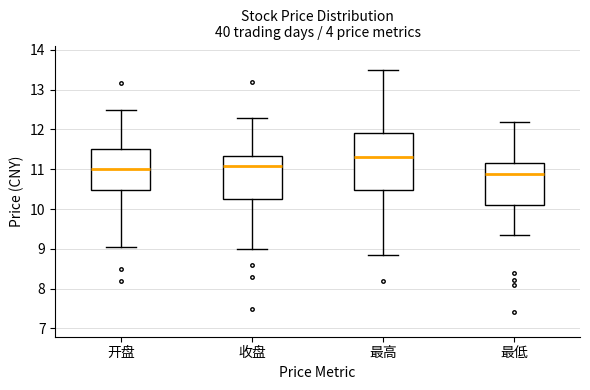

Reading left to right, read every box against the y-axis: the position of its median line, the range the box covers, and the ends of its whiskers. The values are not printed on the chart, so give them approximately, as read against the axis.

开盘: median 11.0, box 10.5 to 11.5, whiskers 9.1 to 12.5
收盘: median 11.1, box 10.3 to 11.3, whiskers 9.0 to 12.3
最高: median 11.3, box 10.5 to 11.9, whiskers 8.8 to 13.5
最低: median 10.9, box 10.1 to 11.2, whiskers 9.4 to 12.2